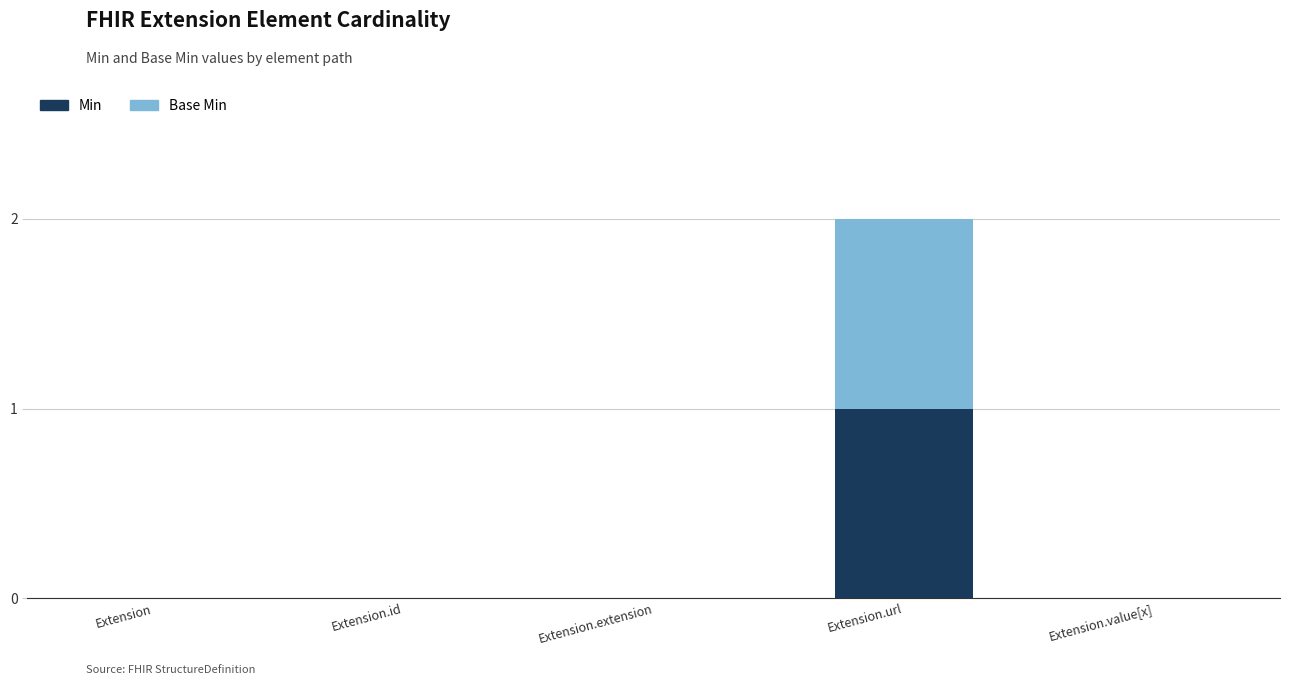

At which label does Min reach its peak?

Extension.url